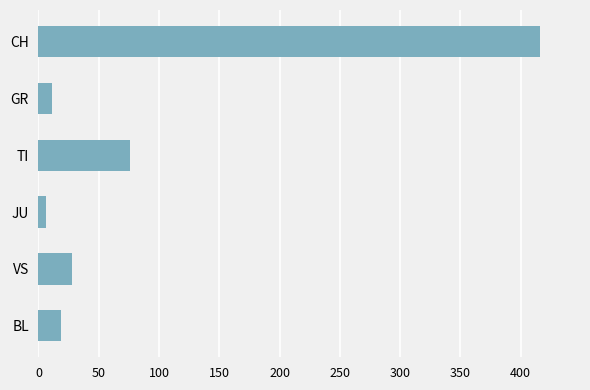

How many bars are there in total?

6